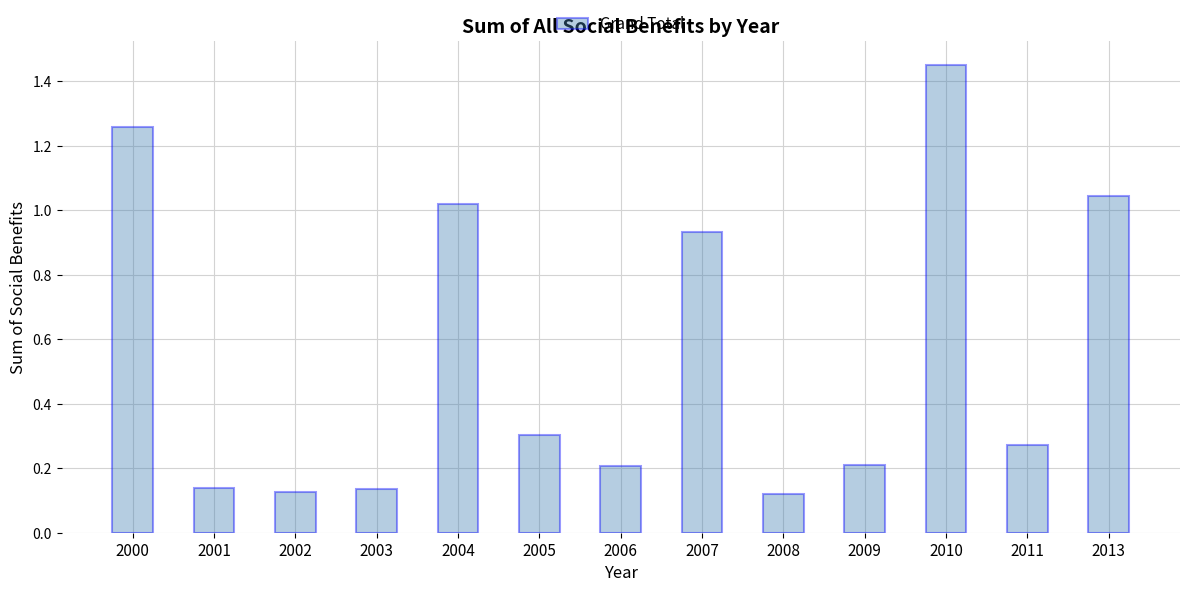

True or false: the data shows 0.9 at 2010.

False